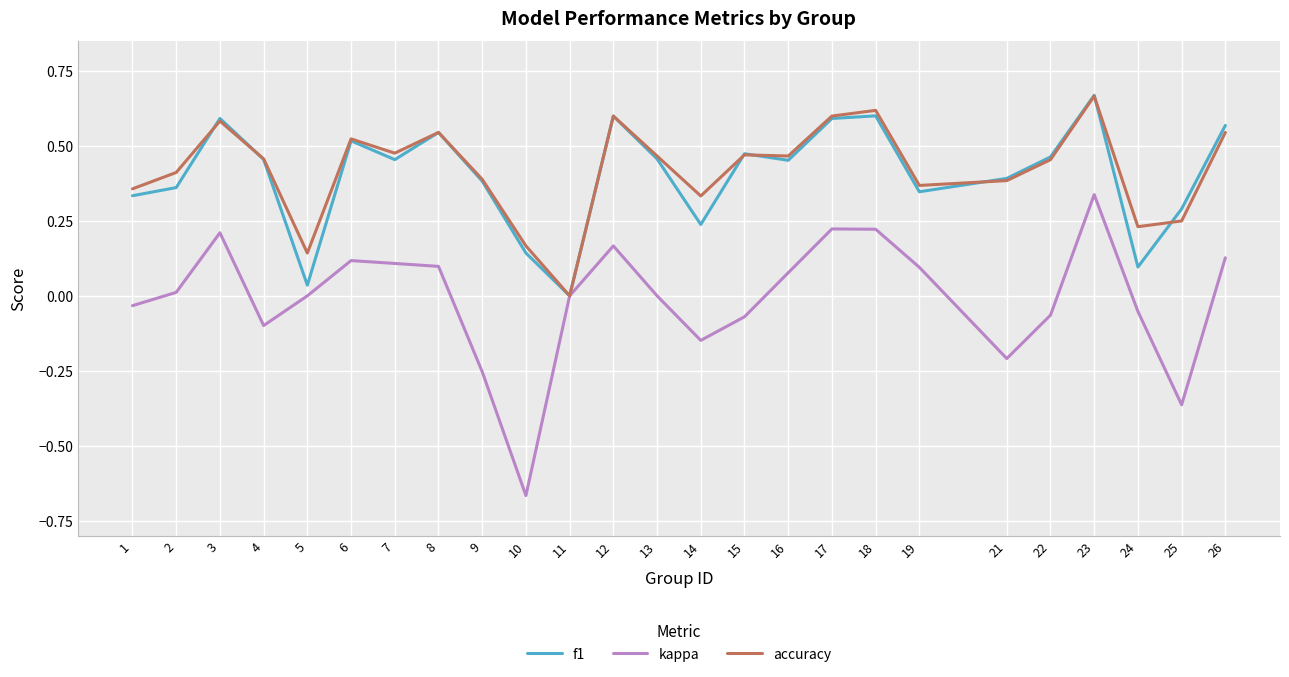

How many lines are shown in the chart?

3